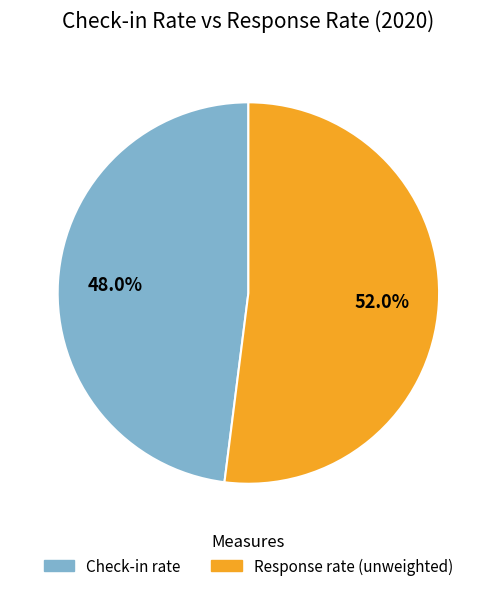

How much of the chart is everything except Response rate (unweighted)?

48.0%